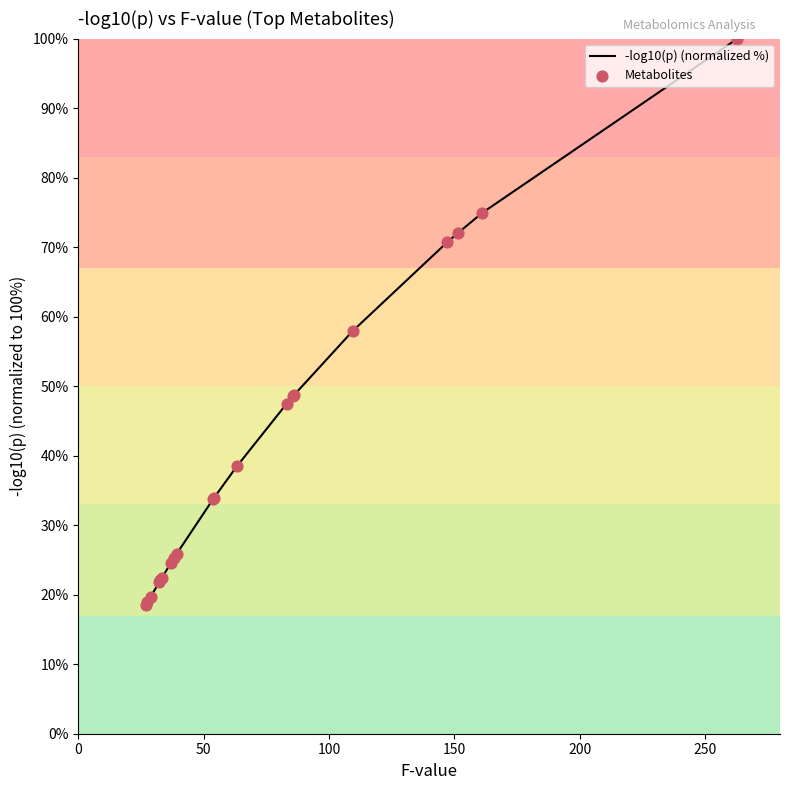

What is the difference between the maximum and minimum values?

81.5